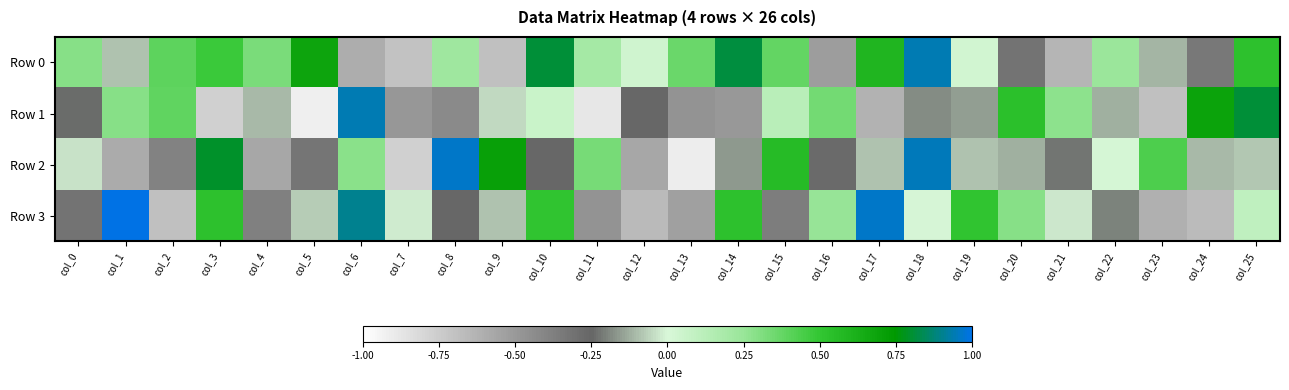

Which category has the highest value across all series?

col_1